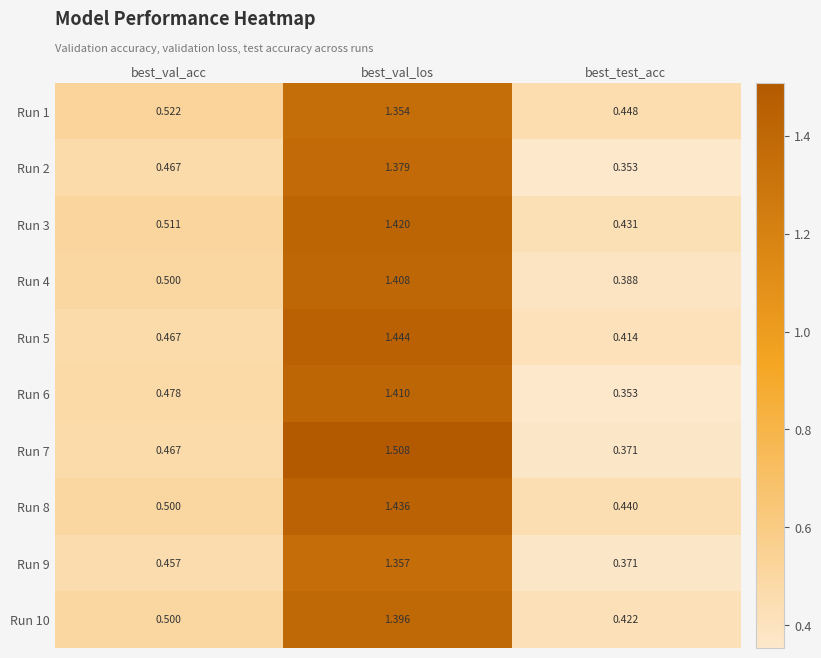

Which category has the highest value in the Run 4 series?

best_val_los